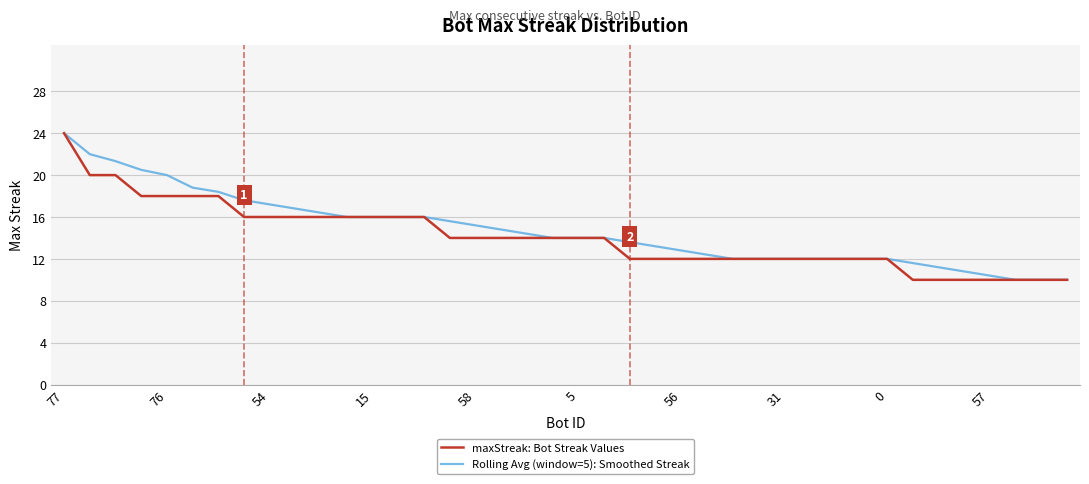

What is the maximum value for maxStreak: Bot Streak Values?

24.0